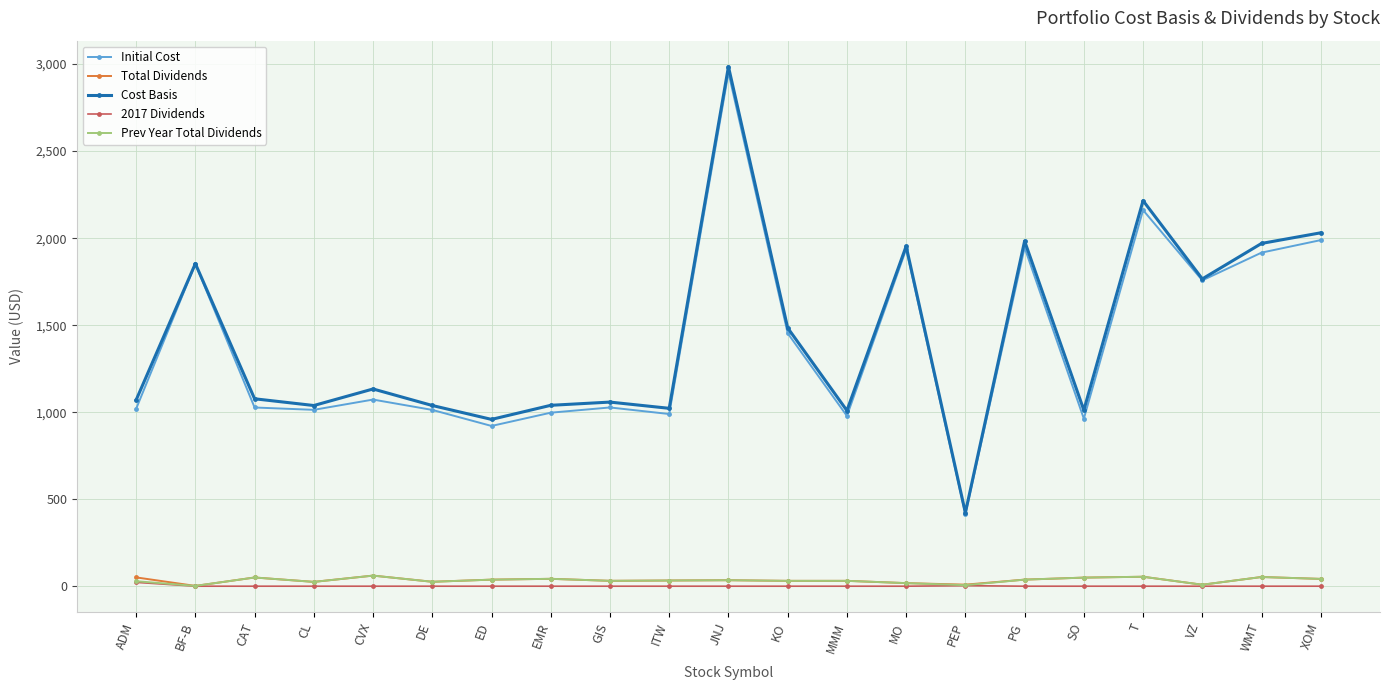

Where is the first local maximum for Initial Cost?

BF-B